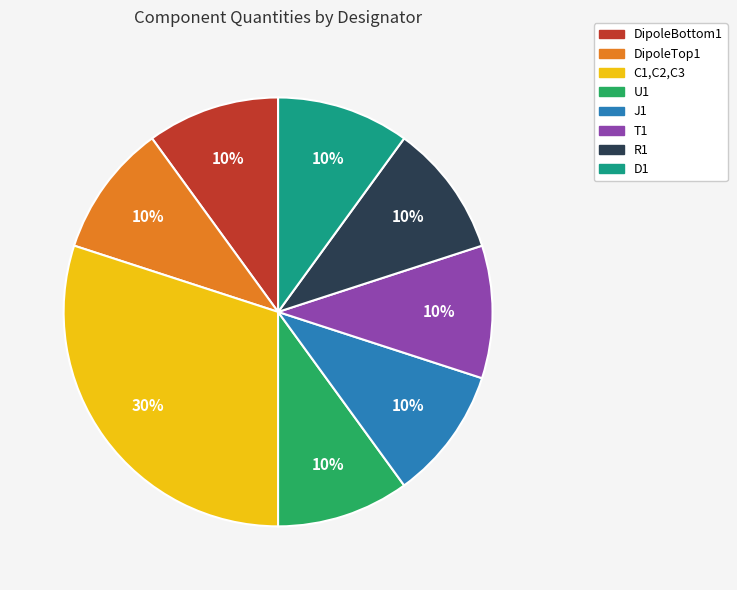

What is the ratio of the value at T1 to the value at R1?

1.0